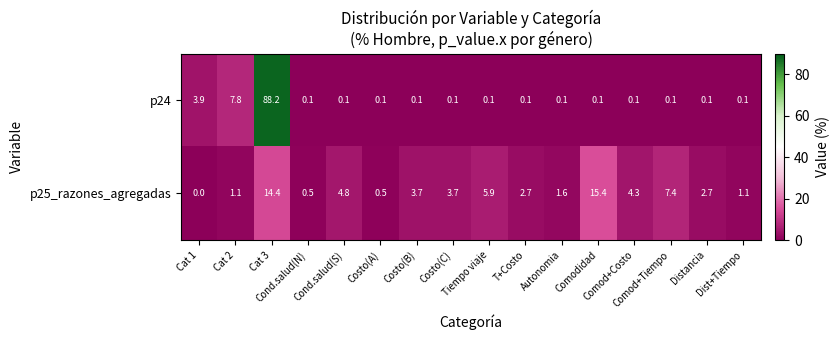

What is the average value of the p24 series?

6.3